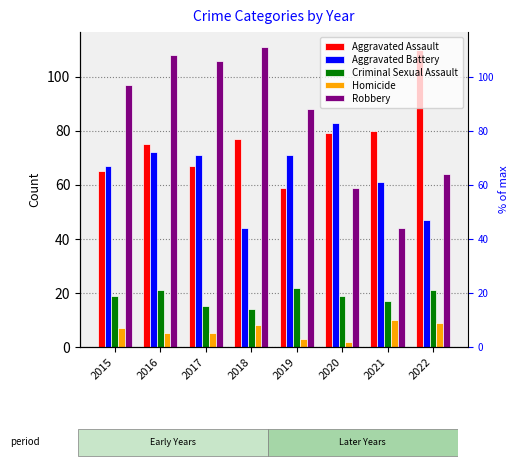

Which series has the largest range (max minus min)?

Robbery